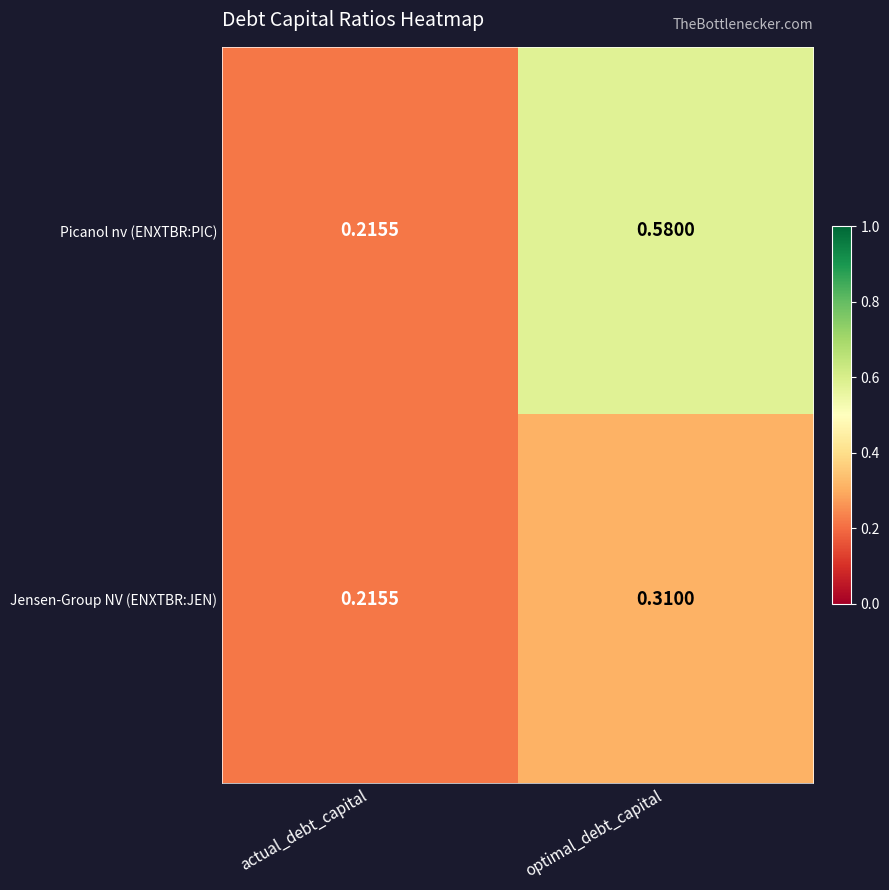

Which series has the largest total across all categories?

Picanol nv (ENXTBR:PIC)